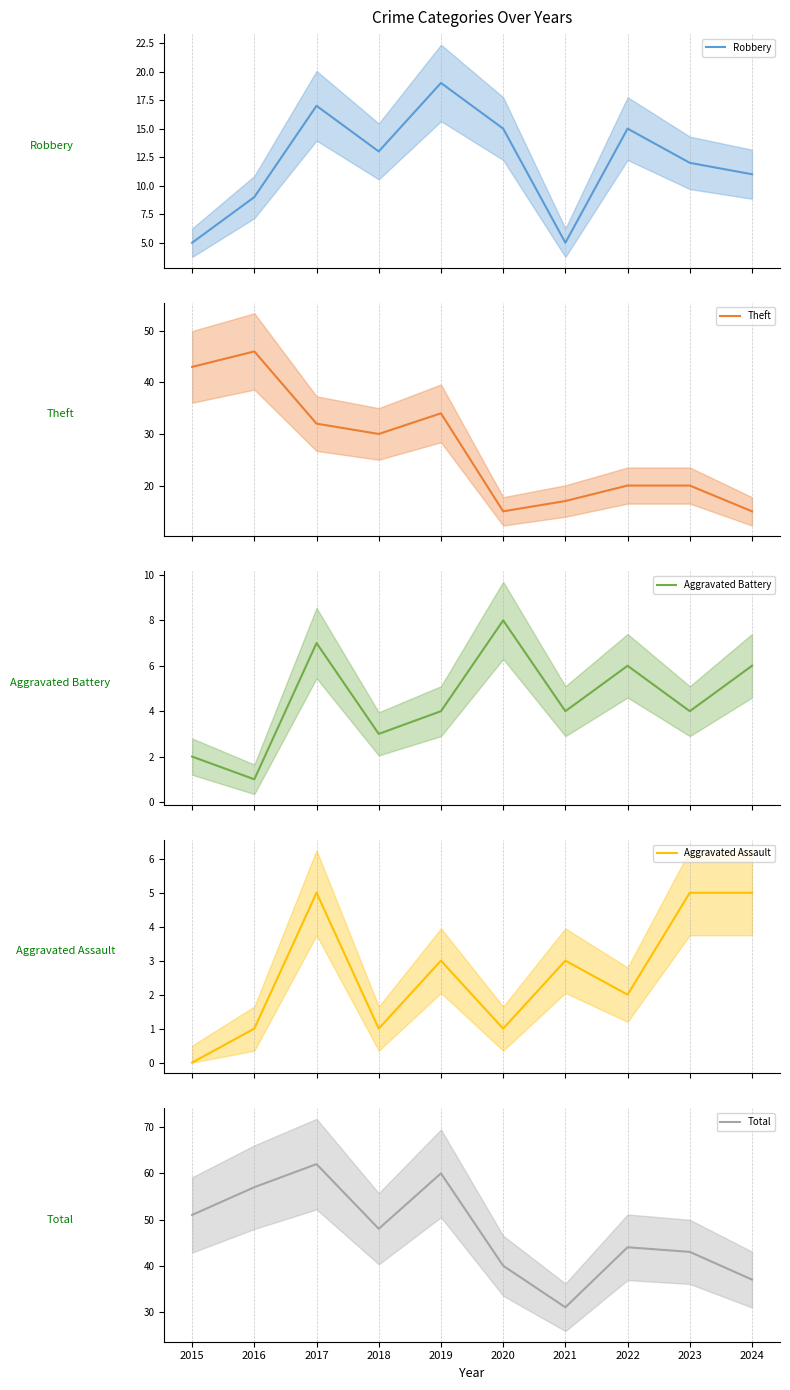

Reading left to right, transcribe all the data shown in this chart.

Robbery: 5	9	17	13	19	15	5	15	12	11
Theft: 43	46	32	30	34	15	17	20	20	15
Aggravated Battery: 2	1	7	3	4	8	4	6	4	6
Aggravated Assault: 0	1	5	1	3	1	3	2	5	5
Total: 51	57	62	48	60	40	31	44	43	37